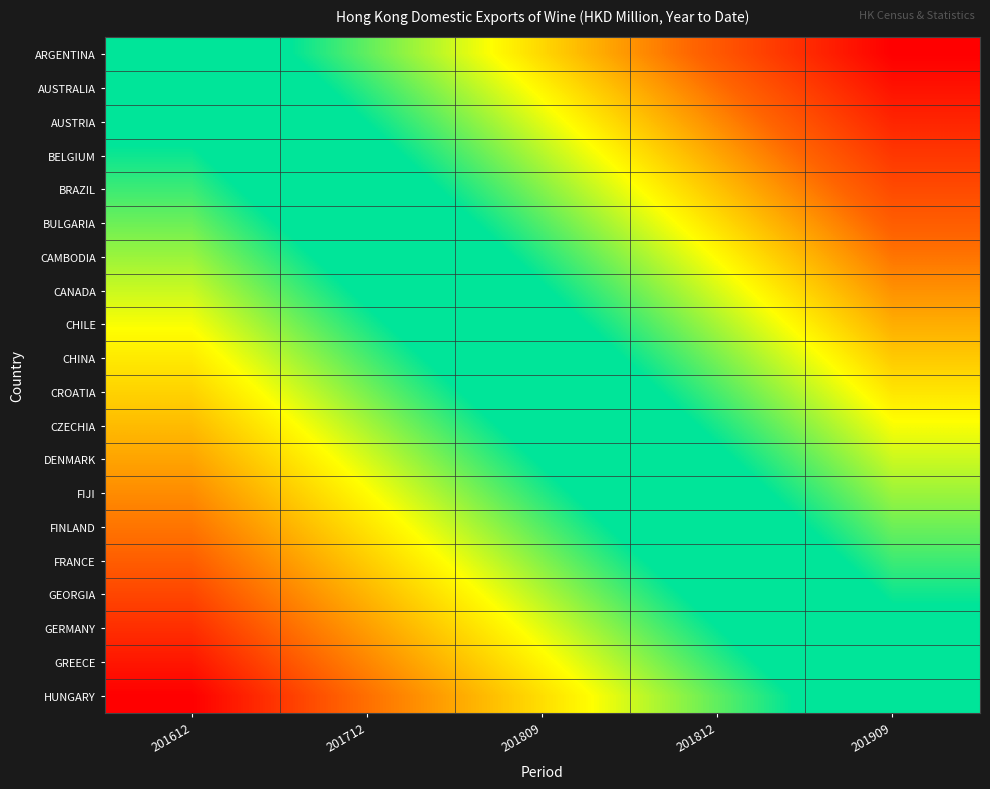

Reading left to right, transcribe all the data shown in this chart.

ARGENTINA: 201612=0.0	201712=0.2	201809=0.5	201812=0.8	201909=1.0
AUSTRALIA: 201612=-0.1	201712=0.2	201809=0.4	201812=0.7	201909=0.9
AUSTRIA: 201612=-0.1	201712=0.1	201809=0.4	201812=0.6	201909=0.9
BELGIUM: 201612=-0.2	201712=0.1	201809=0.3	201812=0.6	201909=0.8
BRAZIL: 201612=-0.2	201712=0.0	201809=0.3	201812=0.5	201909=0.8
BULGARIA: 201612=-0.3	201712=-0.0	201809=0.2	201812=0.5	201909=0.7
CAMBODIA: 201612=-0.3	201712=-0.1	201809=0.2	201812=0.4	201909=0.7
CANADA: 201612=-0.4	201712=-0.1	201809=0.1	201812=0.4	201909=0.6
CHILE: 201612=-0.4	201712=-0.2	201809=0.1	201812=0.3	201909=0.6
CHINA: 201612=-0.5	201712=-0.2	201809=0.0	201812=0.3	201909=0.5
CROATIA: 201612=-0.5	201712=-0.3	201809=-0.0	201812=0.2	201909=0.5
CZECHIA: 201612=-0.6	201712=-0.3	201809=-0.1	201812=0.2	201909=0.4
DENMARK: 201612=-0.6	201712=-0.4	201809=-0.1	201812=0.1	201909=0.4
FIJI: 201612=-0.7	201712=-0.4	201809=-0.2	201812=0.1	201909=0.3
FINLAND: 201612=-0.7	201712=-0.5	201809=-0.2	201812=0.0	201909=0.3
FRANCE: 201612=-0.8	201712=-0.5	201809=-0.3	201812=-0.0	201909=0.2
GEORGIA: 201612=-0.8	201712=-0.6	201809=-0.3	201812=-0.1	201909=0.2
GERMANY: 201612=-0.9	201712=-0.6	201809=-0.4	201812=-0.1	201909=0.1
GREECE: 201612=-0.9	201712=-0.7	201809=-0.4	201812=-0.2	201909=0.1
HUNGARY: 201612=-1.0	201712=-0.8	201809=-0.5	201812=-0.2	201909=0.0